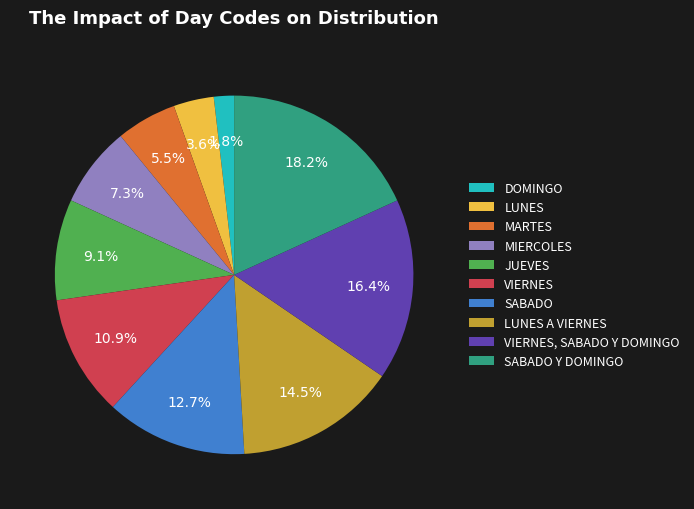

Rank the categories by value from lowest to highest.

DOMINGO, LUNES, MARTES, MIERCOLES, JUEVES, VIERNES, SABADO, LUNES A VIERNES, VIERNES, SABADO Y DOMINGO, SABADO Y DOMINGO